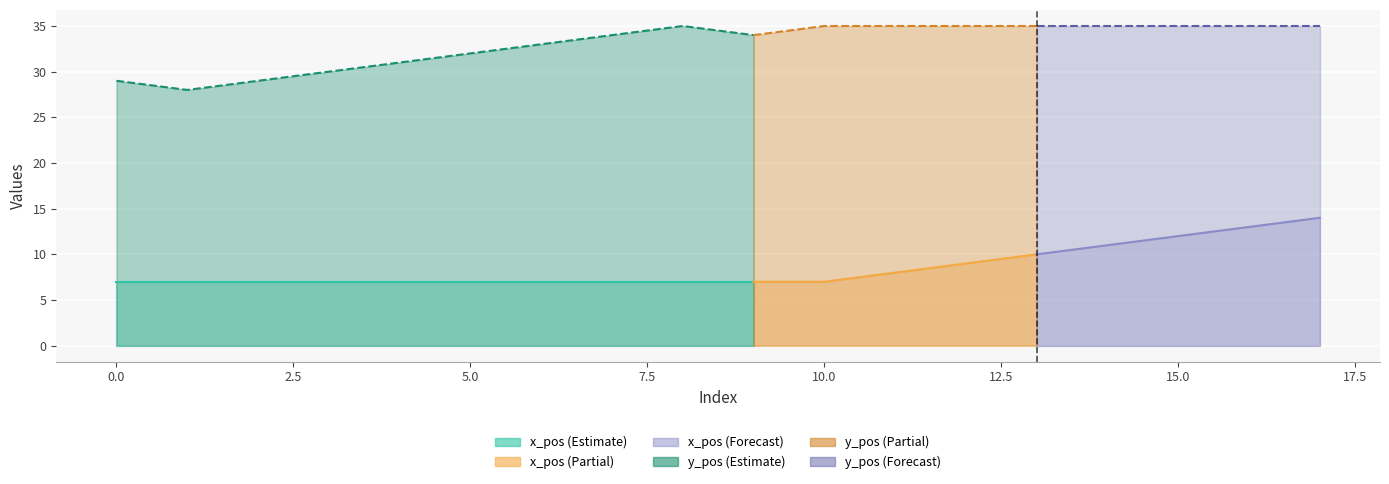

At which category does y_pos reach its first local peak?

8